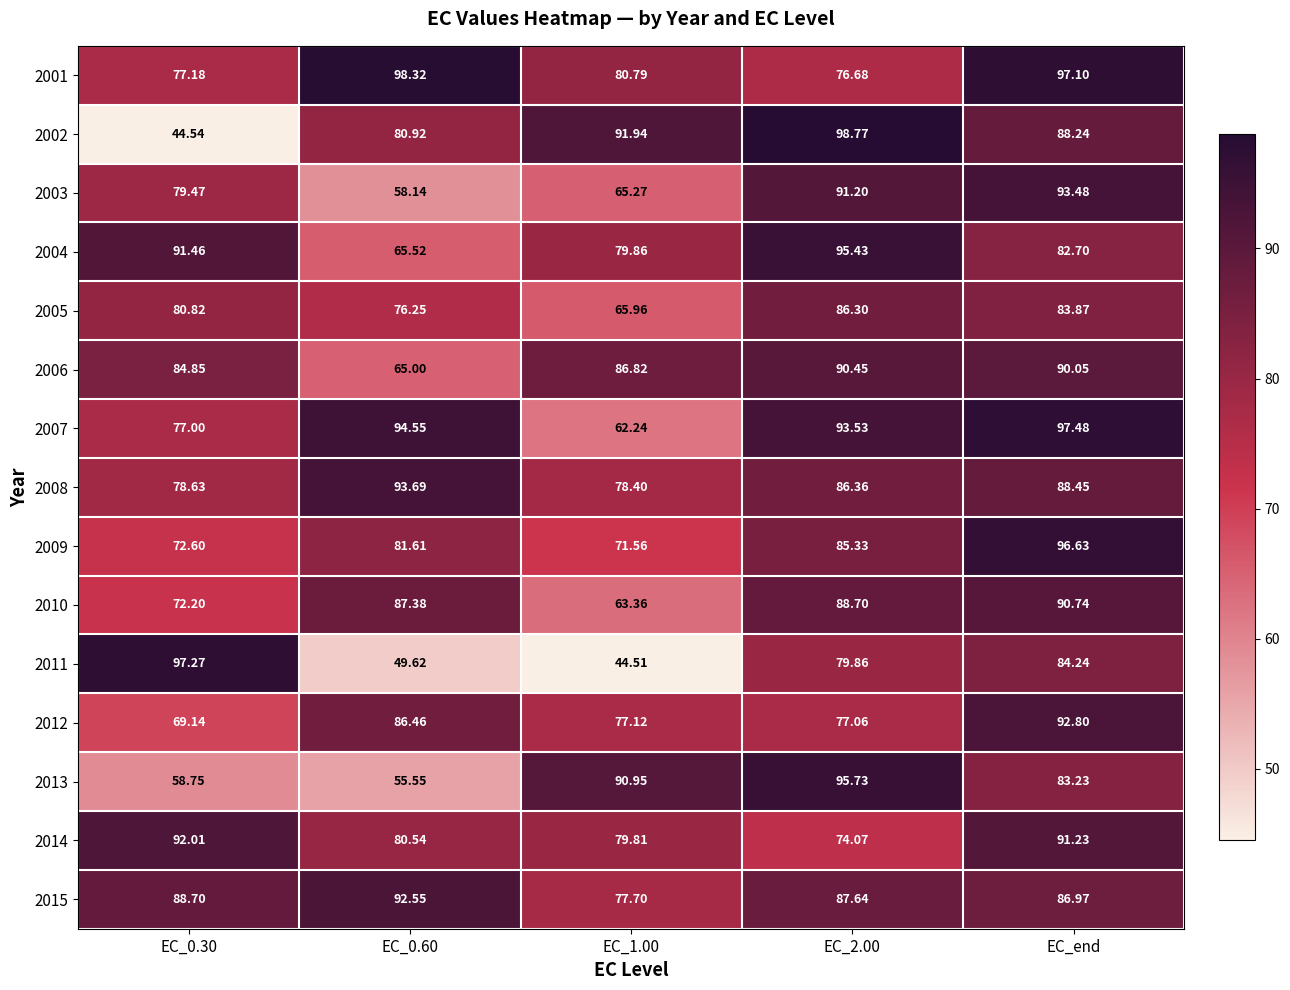

At which category is the sum across all series the highest?

EC_end